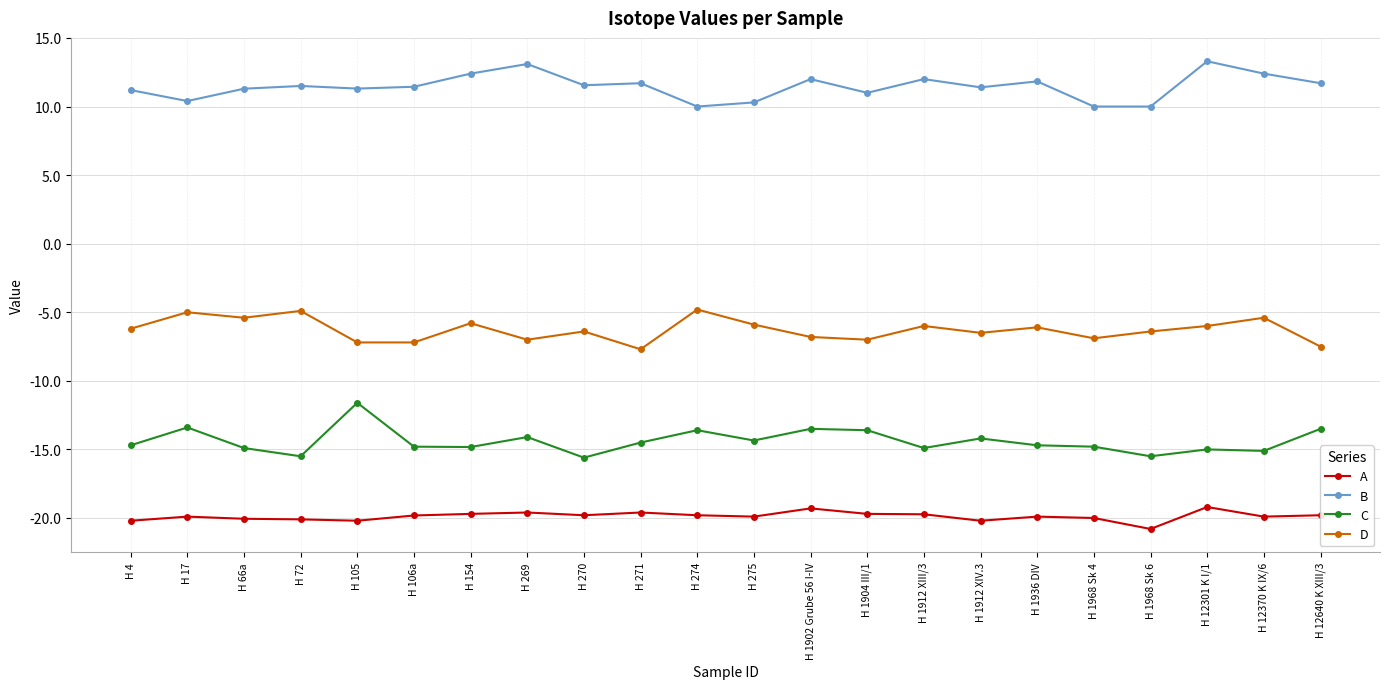

What is the difference between the highest and lowest values at H 1904 III/1?

30.7